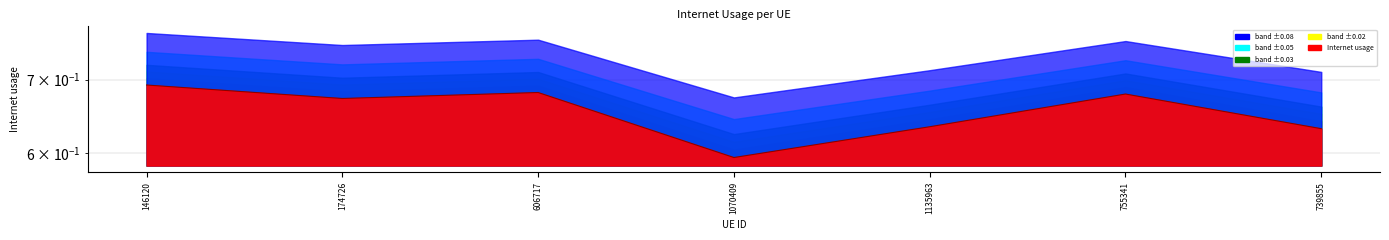

What value does the data have at 739855?

0.6